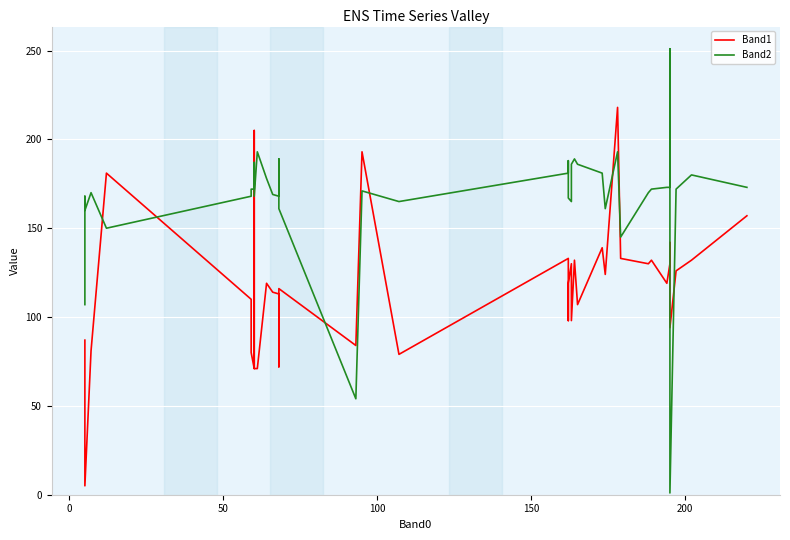

How many lines are shown in the chart?

2